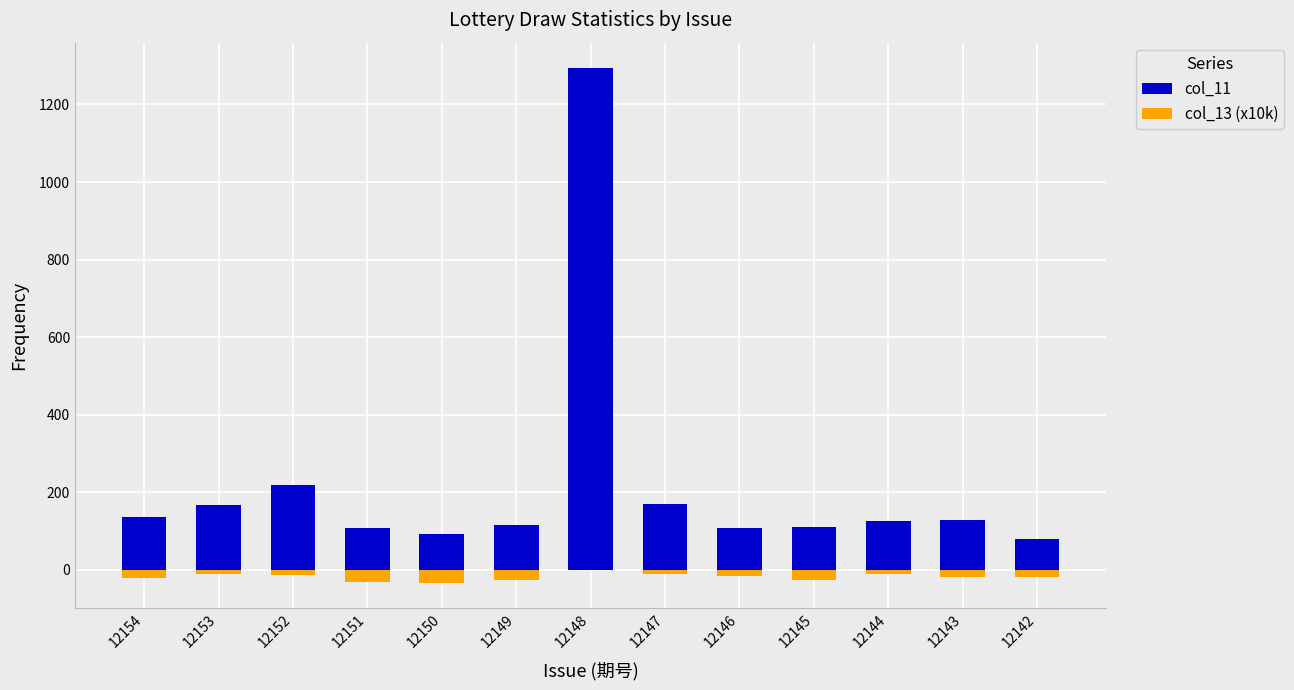

List the labels in order of col_11 value, largest first.

12148, 12152, 12147, 12153, 12154, 12143, 12144, 12149, 12145, 12151, 12146, 12150, 12142